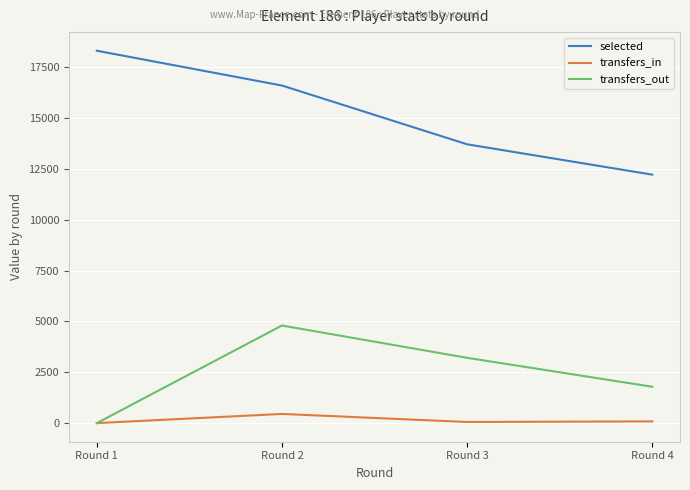

Where is transfers_out nearest to the value 2400?

Round 4